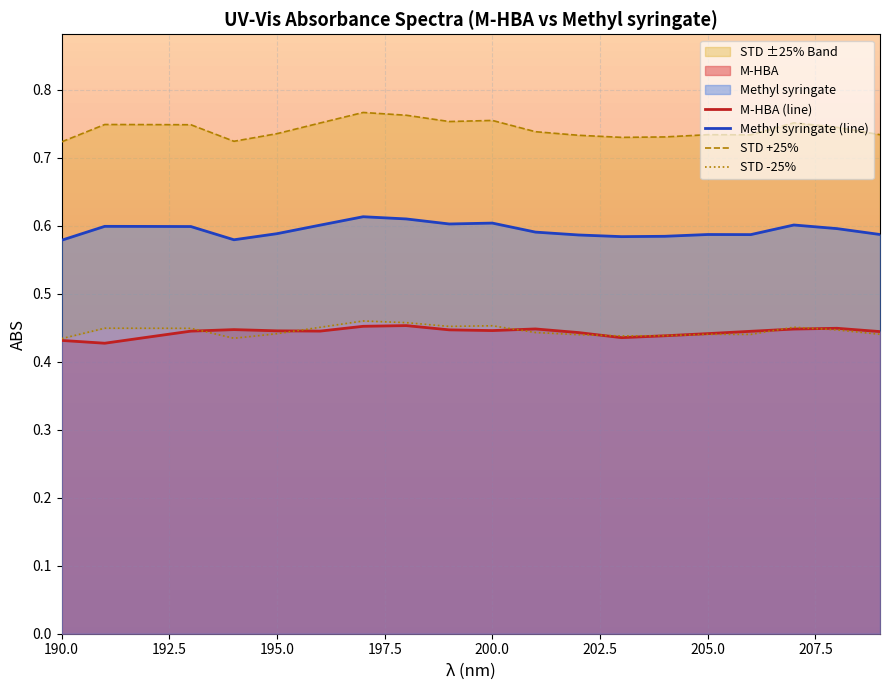

Which series has the largest total across all categories?

STD +25%